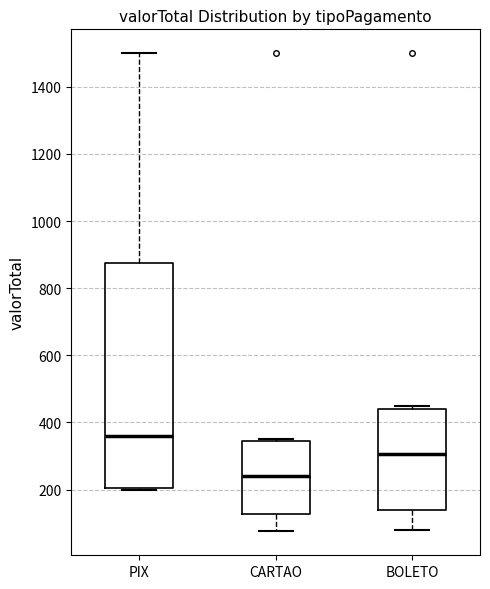

Which box is the tallest, from its lower edge to its upper edge?

PIX